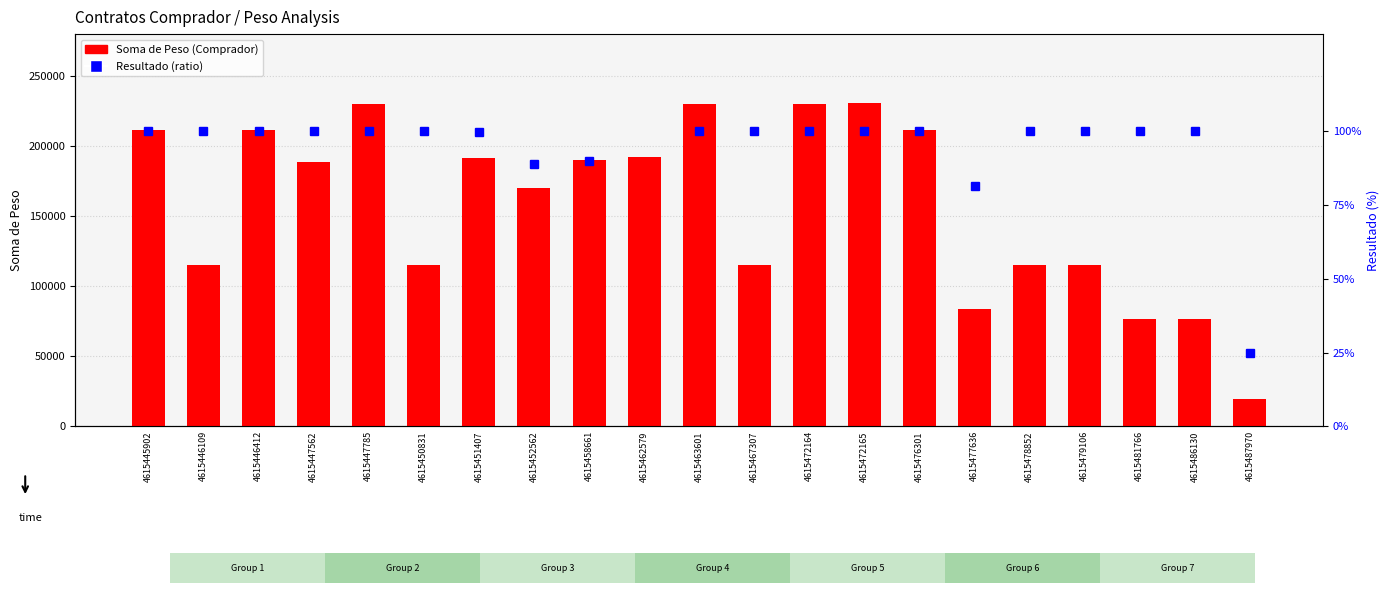

What is the change in value from 4615476301 to 4615477636?

-127200